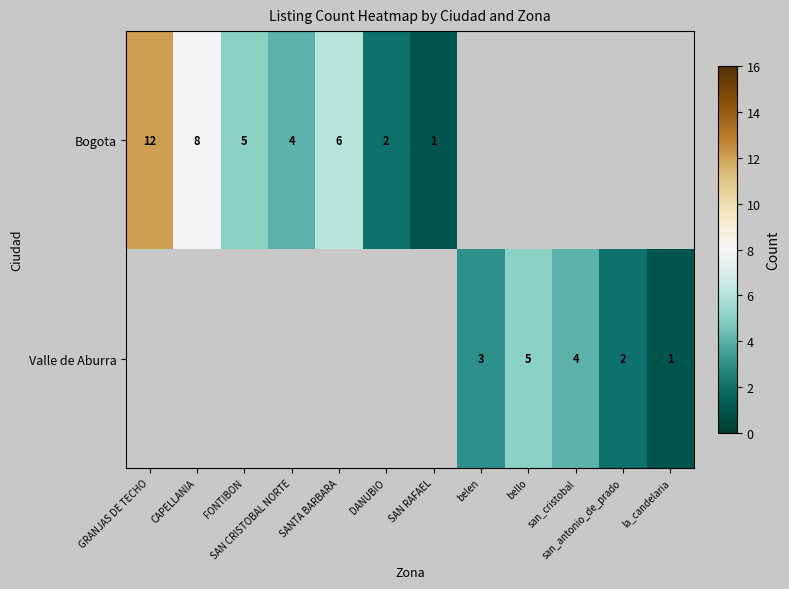

The value of Bogota at DANUBIO is 3. True or false?

False